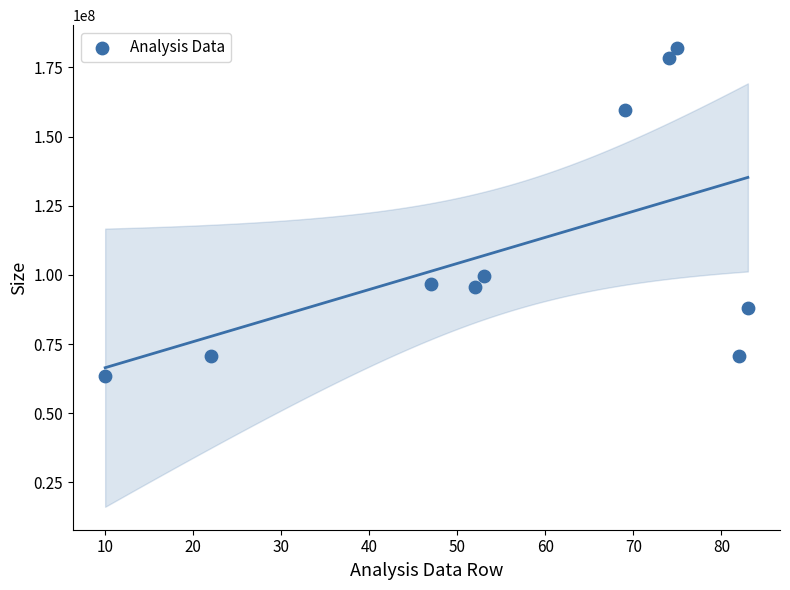

What Y value in the scatter plot is closest to 122712224?

99499373.3